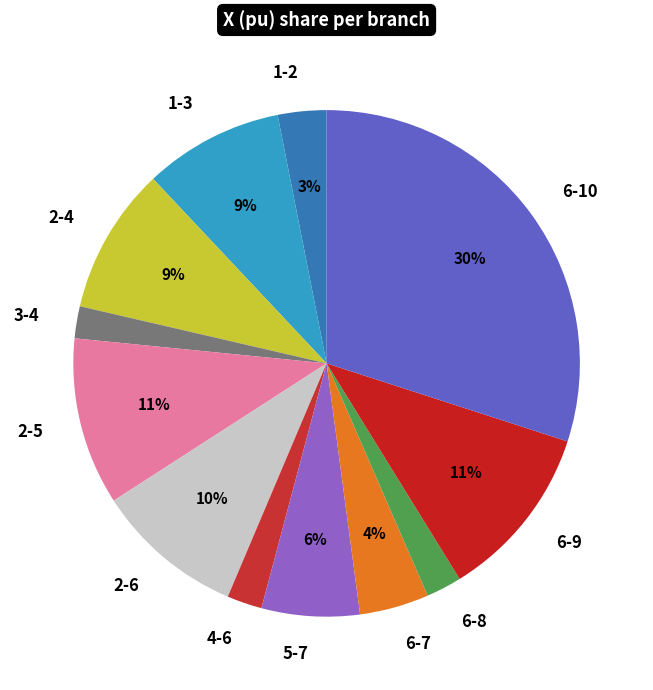

To the nearest percent, what is the difference between the largest and smallest slice percentages?

28%